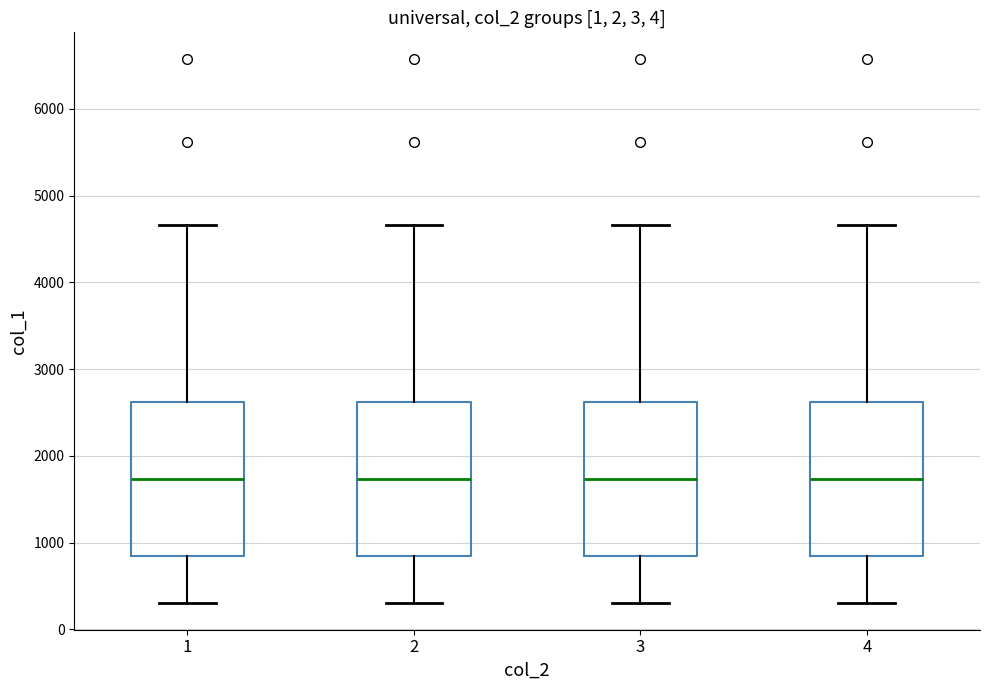

Where does the upper whisker of the box at x = 2 end on the y-axis? The values are not printed on the chart, so give them approximately, as read against the axis.

4700